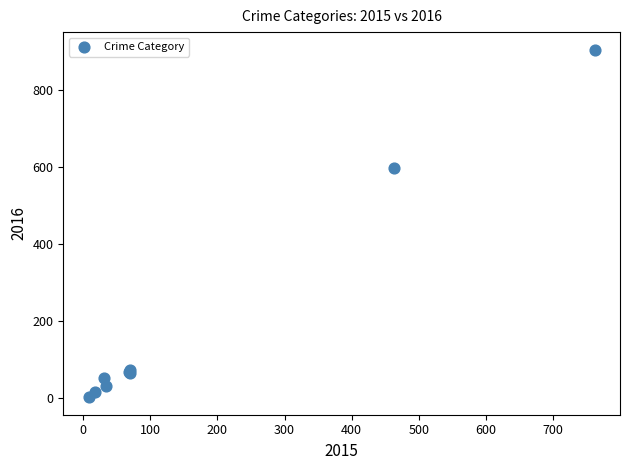

What Y value in the scatter plot is closest to 453?

597